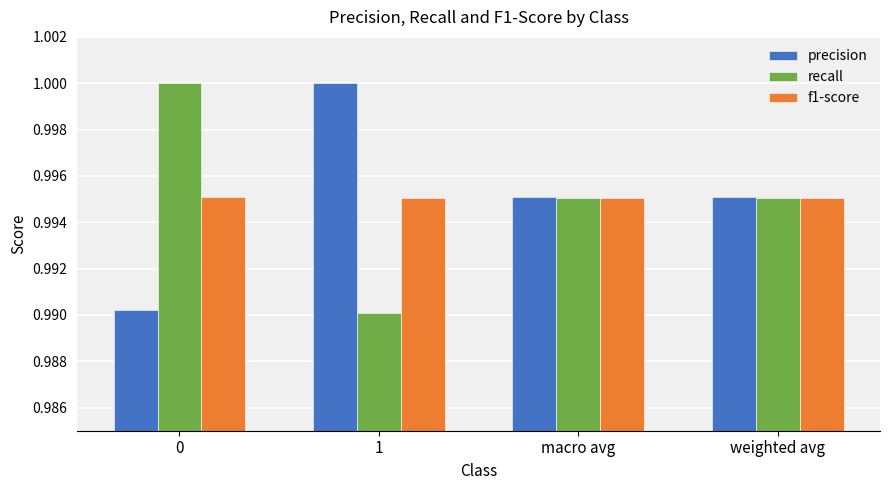

Is it true that f1-score equals 1.0 at 0?

True